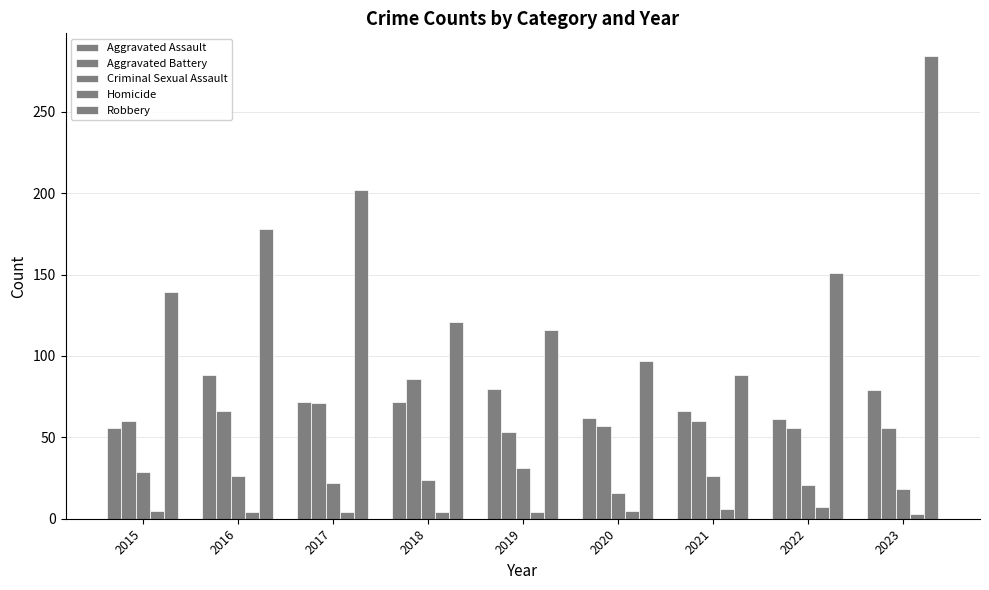

Is it true that Homicide equals 4 at 2016?

True